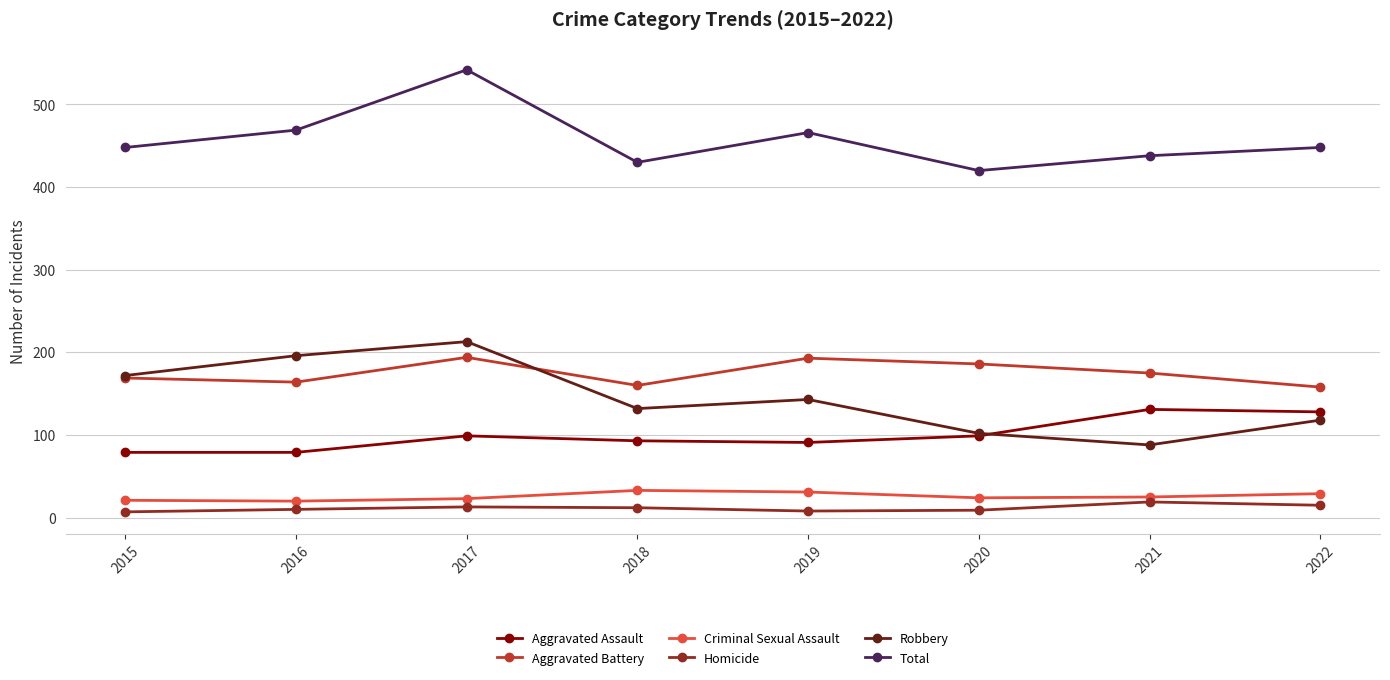

The value of Criminal Sexual Assault at 2018 is 33. True or false?

True